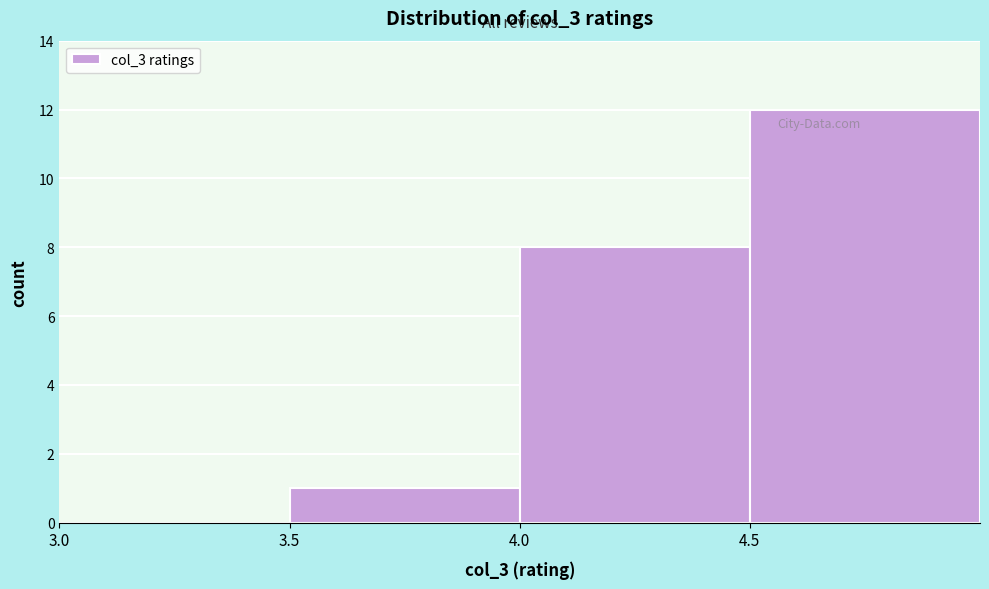

Reading left to right, list every bar in this chart as the range it spans on the x-axis followed by its height. The values are not printed on the chart, so give them approximately, as read against the axis.

3.0 to 3.5: 0
3.5 to 4.0: 1
4.0 to 4.5: 8
4.5 to 5.0: 12